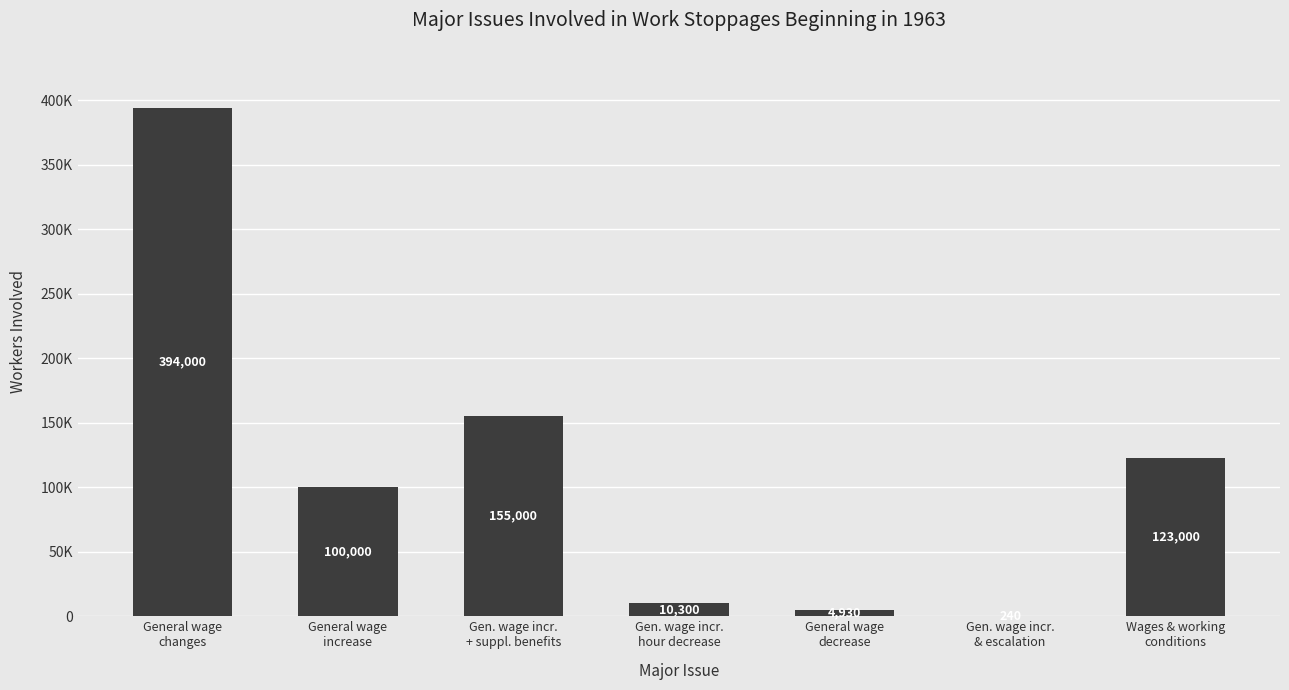

Approximately how many times larger is the value at General wage
increase compared to General wage
decrease?

20.3